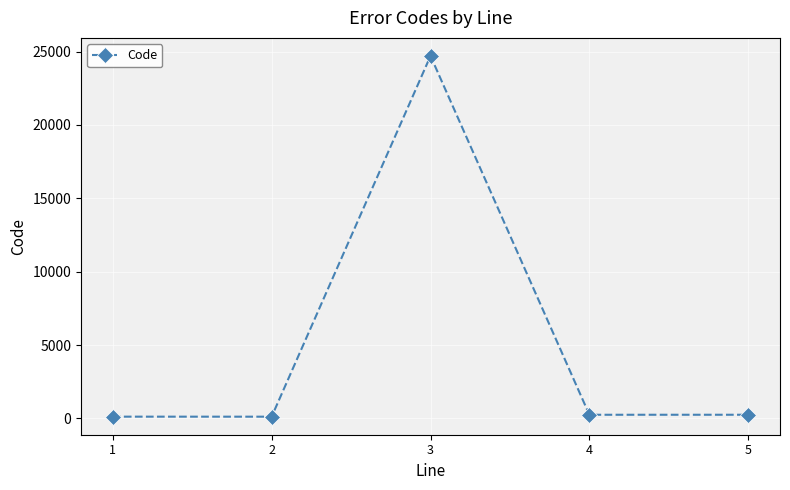

What is the maximum value shown in the chart?

24700